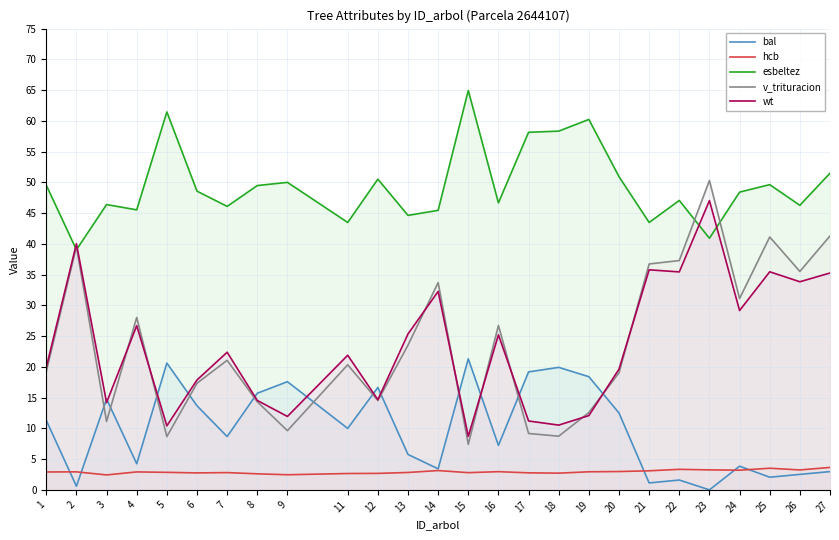

What is the spread (max minus min) of values at 19?

57.3